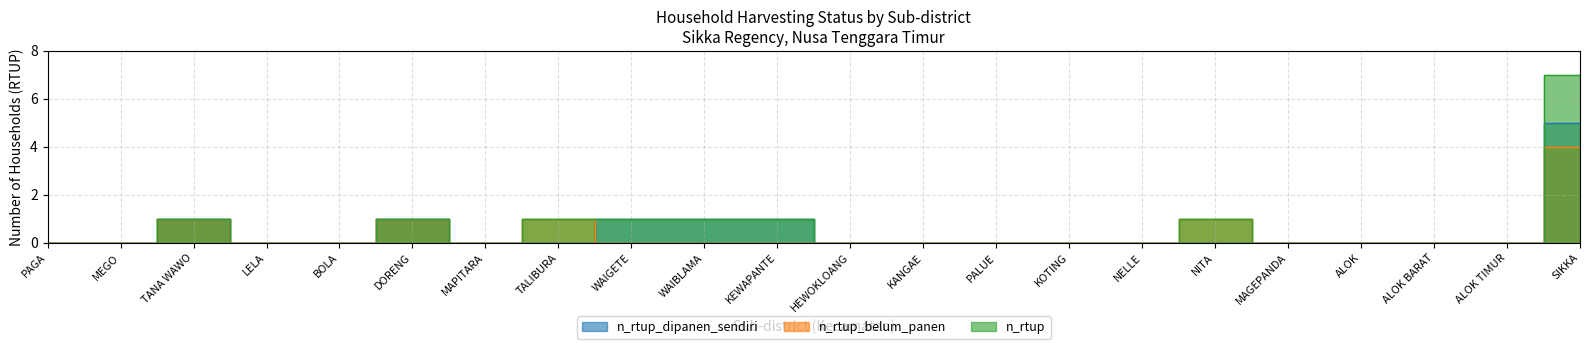

Reading right to left, extract all data points from this chart.

n_rtup_dipanen_sendiri: SIKKA=5	ALOK TIMUR=0	ALOK BARAT=0	ALOK=0	MAGEPANDA=0	NITA=0	NELLE=0	KOTING=0	PALUE=0	KANGAE=0	HEWOKLOANG=0	KEWAPANTE=1	WAIBLAMA=1	WAIGETE=1	TALIBURA=0	MAPITARA=0	DORENG=1	BOLA=0	LELA=0	TANA WAWO=1	MEGO=0	PAGA=0
n_rtup_belum_panen: SIKKA=4	ALOK TIMUR=0	ALOK BARAT=0	ALOK=0	MAGEPANDA=0	NITA=1	NELLE=0	KOTING=0	PALUE=0	KANGAE=0	HEWOKLOANG=0	KEWAPANTE=0	WAIBLAMA=0	WAIGETE=0	TALIBURA=1	MAPITARA=0	DORENG=1	BOLA=0	LELA=0	TANA WAWO=1	MEGO=0	PAGA=0
n_rtup: SIKKA=7	ALOK TIMUR=0	ALOK BARAT=0	ALOK=0	MAGEPANDA=0	NITA=1	NELLE=0	KOTING=0	PALUE=0	KANGAE=0	HEWOKLOANG=0	KEWAPANTE=1	WAIBLAMA=1	WAIGETE=1	TALIBURA=1	MAPITARA=0	DORENG=1	BOLA=0	LELA=0	TANA WAWO=1	MEGO=0	PAGA=0